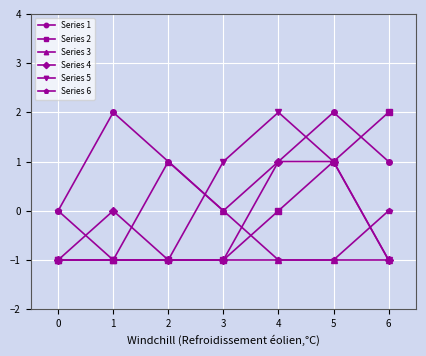

At which category is the sum across all series the highest?

5